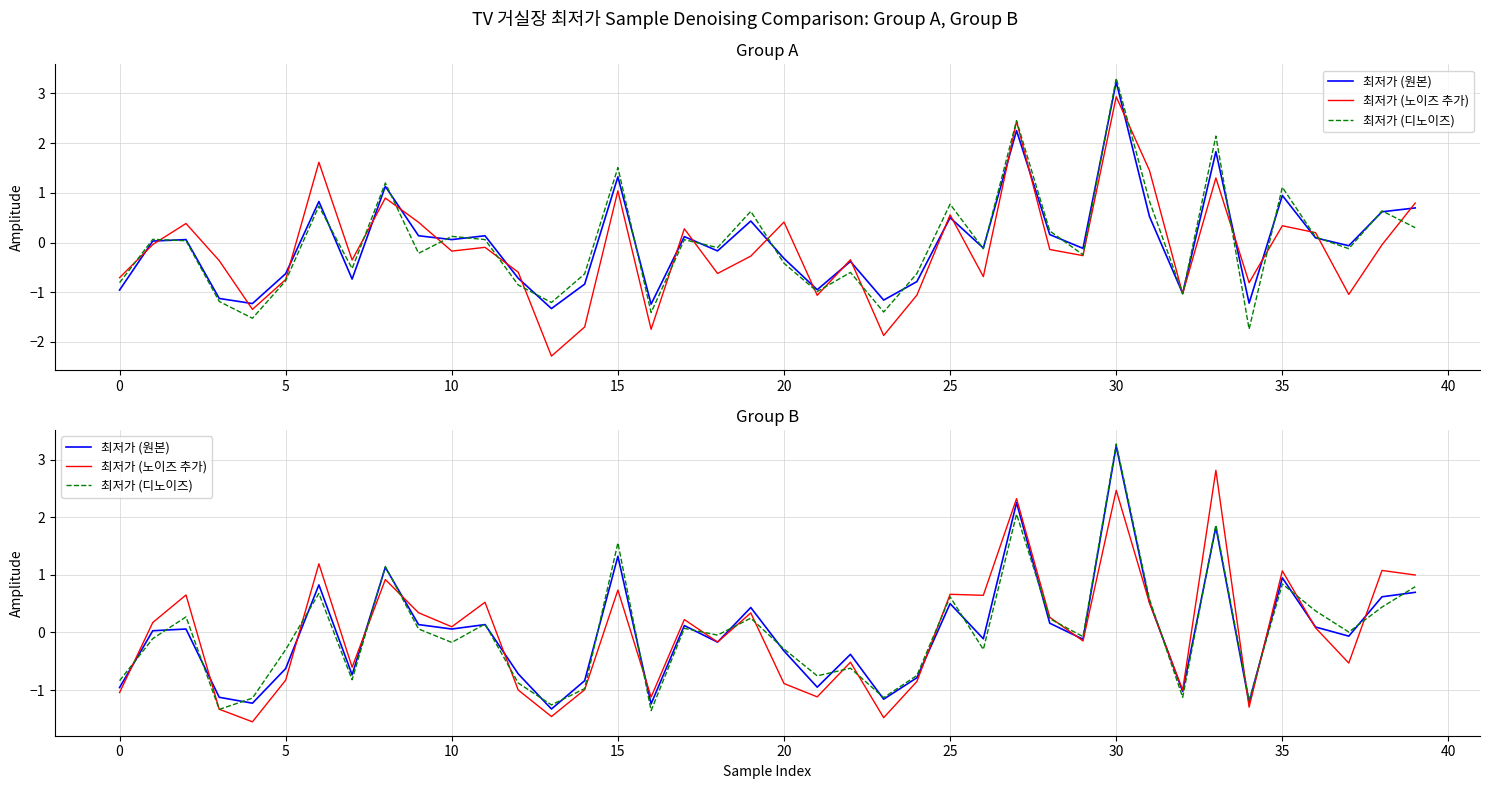

What is the difference between the maximum and second lowest values in the 최저가 (노이즈 추가) series?

4.3